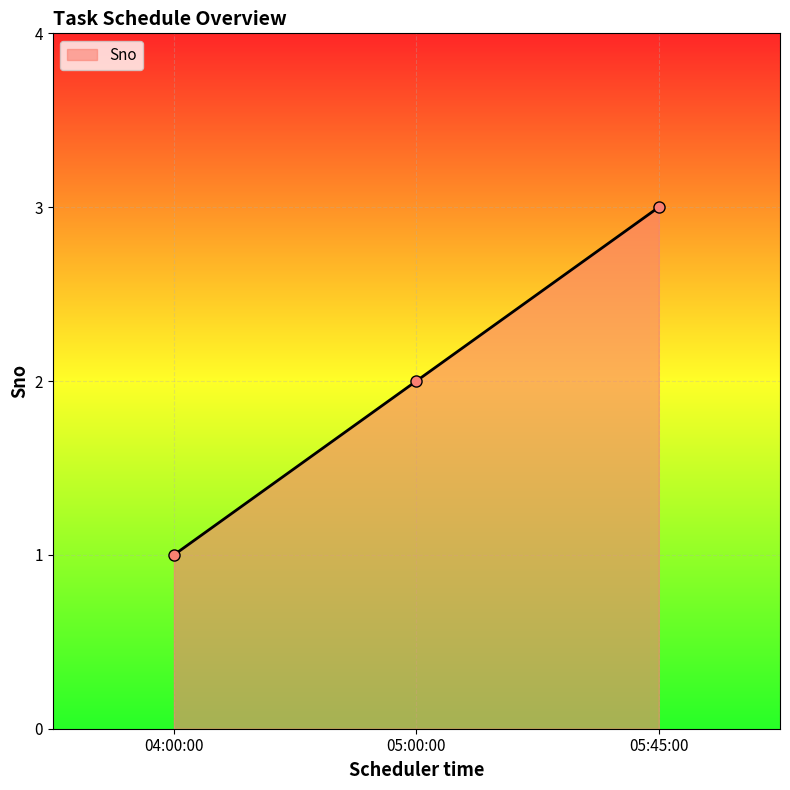

How many data points are less than 2?

1